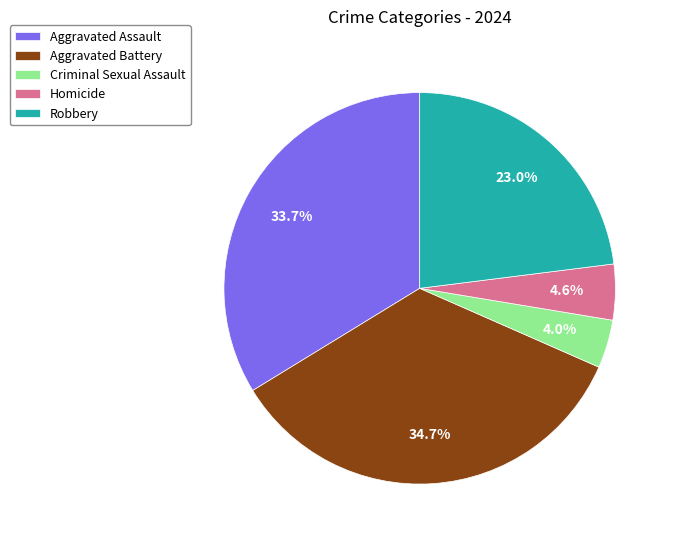

To the nearest percent, what is the combined percentage of Robbery and Homicide?

28%